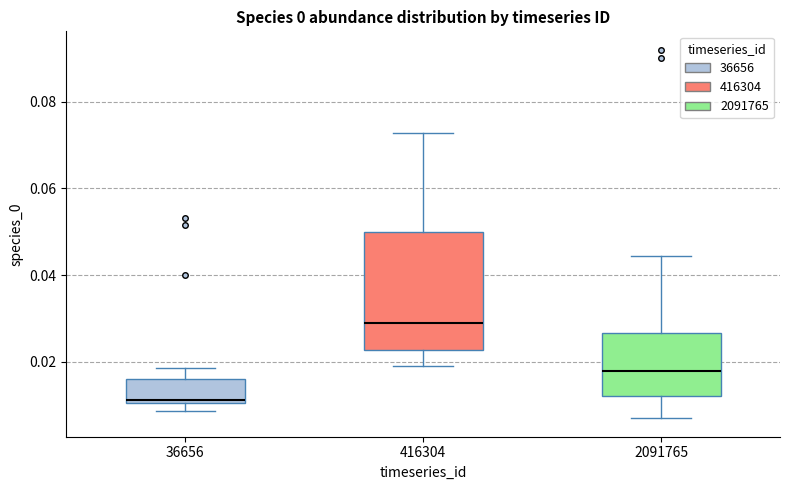

Which box is the tallest, from its lower edge to its upper edge?

416304